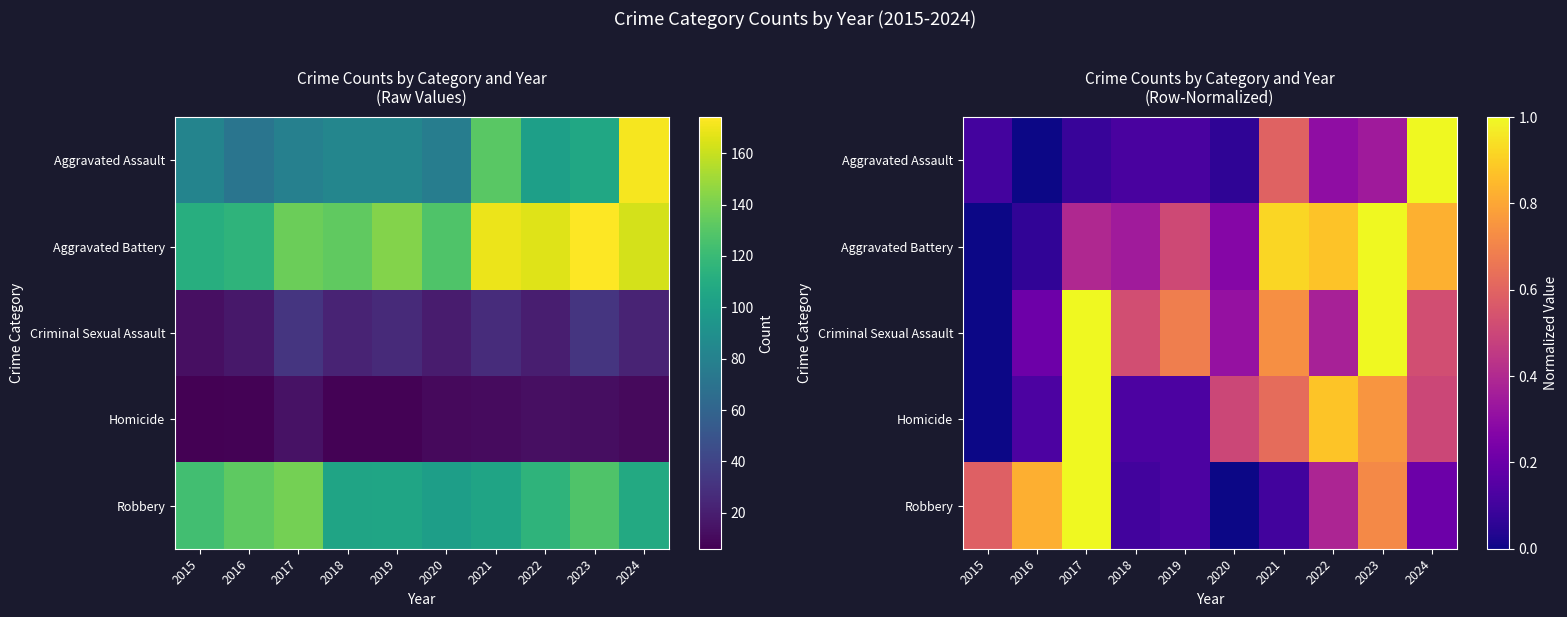

Which series changed the most between 2018 and 2024?

Aggravated Assault